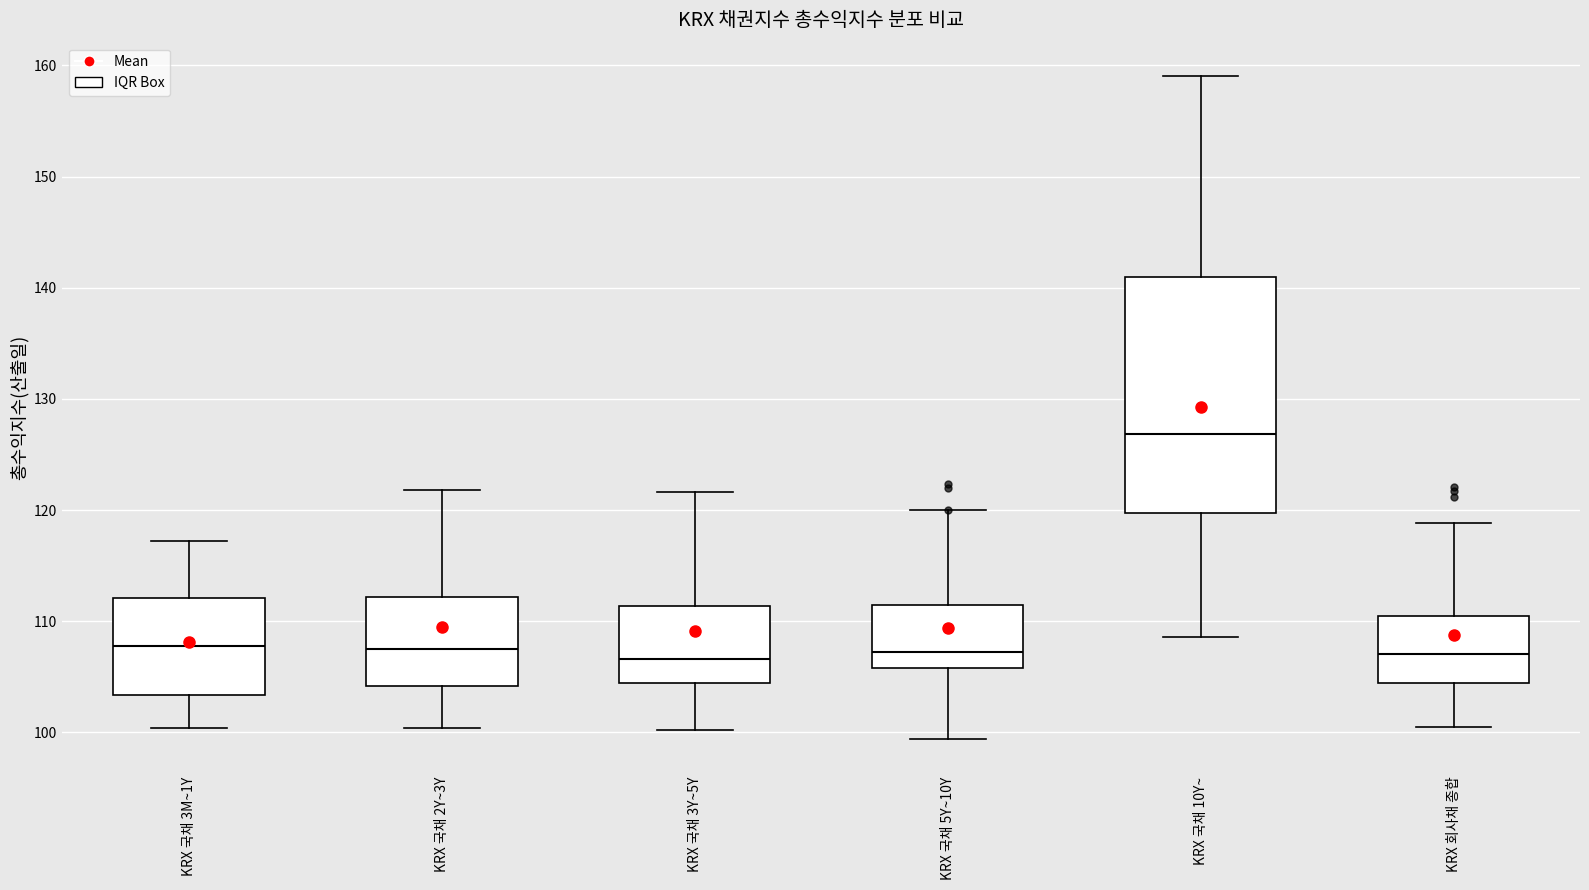

Reading left to right, read every box against the y-axis: the position of its median line, the range the box covers, and the ends of its whiskers. The values are not printed on the chart, so give them approximately, as read against the axis.

KRX 국채 3M~1Y: median 108, box 103 to 112, whiskers 100 to 117
KRX 국채 2Y~3Y: median 107, box 104 to 112, whiskers 100 to 122
KRX 국채 3Y~5Y: median 107, box 104 to 111, whiskers 100 to 122
KRX 국채 5Y~10Y: median 107, box 106 to 111, whiskers 99 to 120
KRX 국채 10Y~: median 127, box 120 to 141, whiskers 109 to 159
KRX 회사채 종합: median 107, box 104 to 110, whiskers 100 to 119